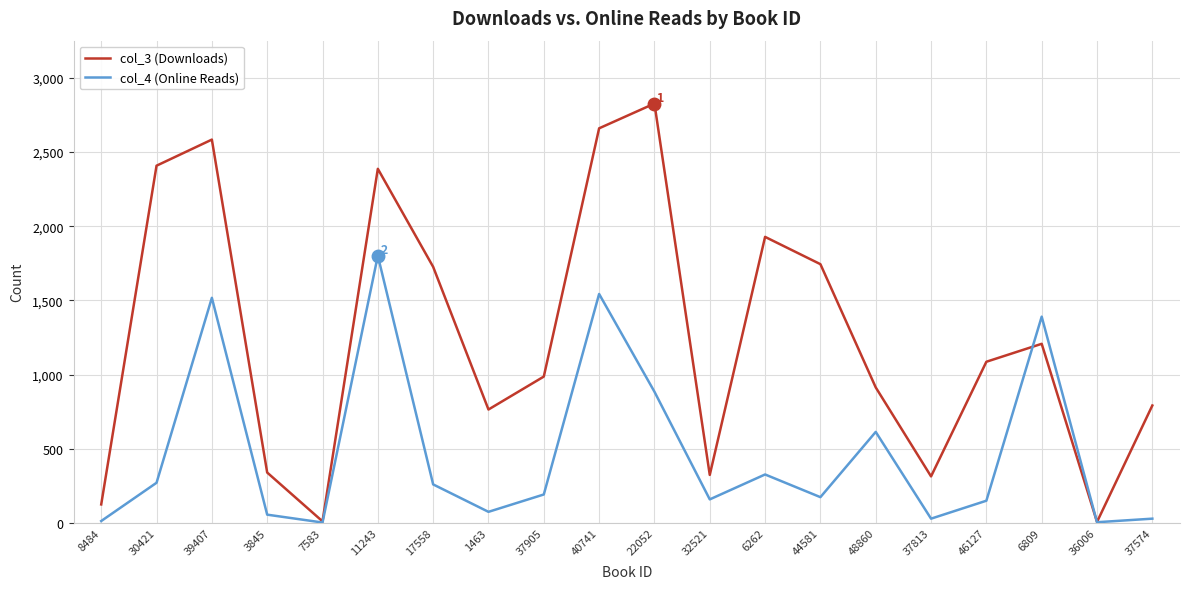

What position from the left is 39407?

3